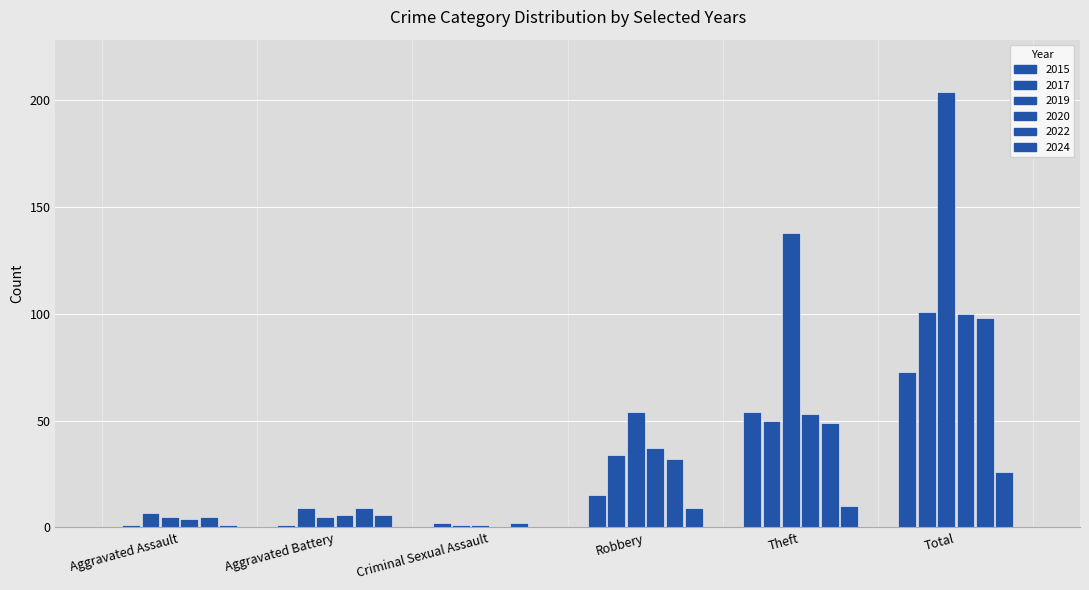

What is the difference between the highest and lowest values at Total?

178